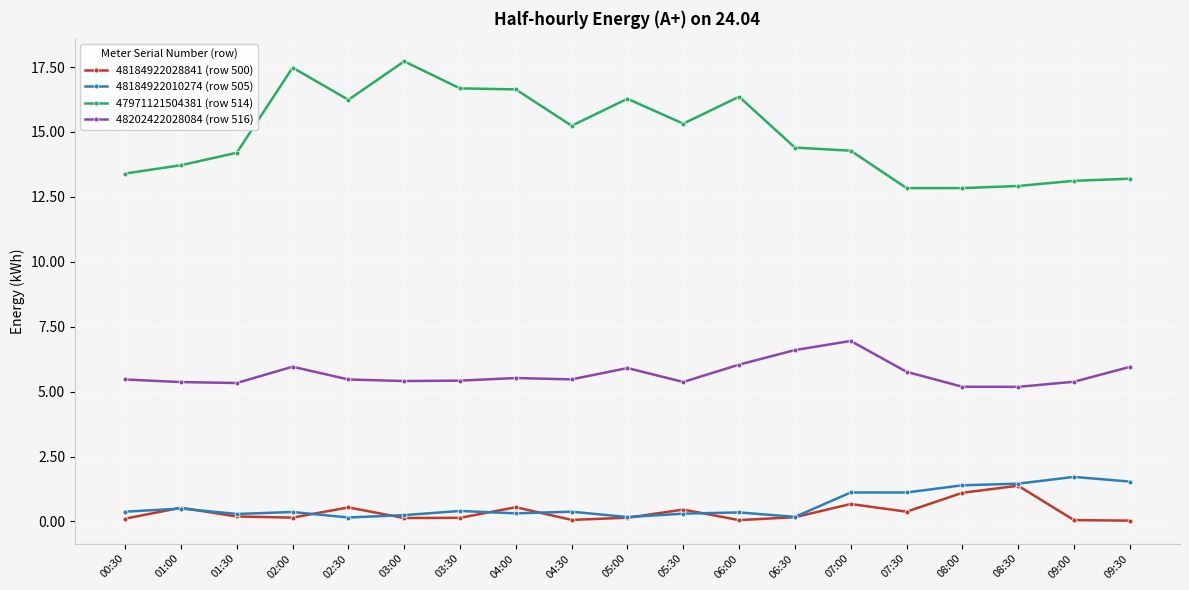

What value does the 48202422028084 (row 516) series have at 08:00?

5.2